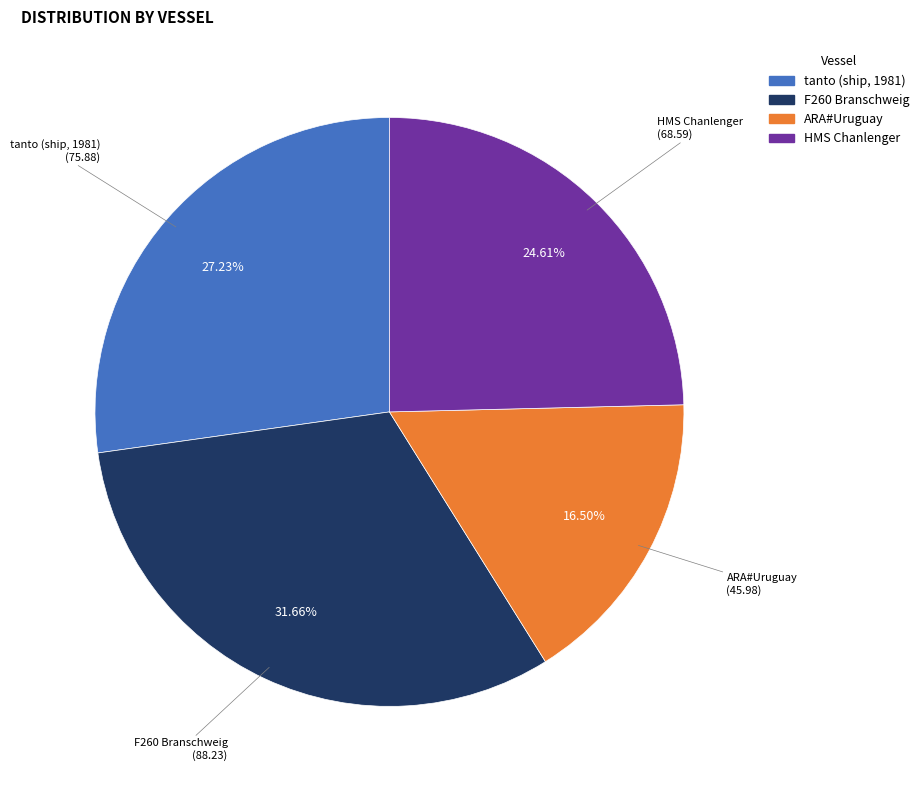

Is the sum of ARA#Uruguay and HMS Chanlenger greater than half?

No